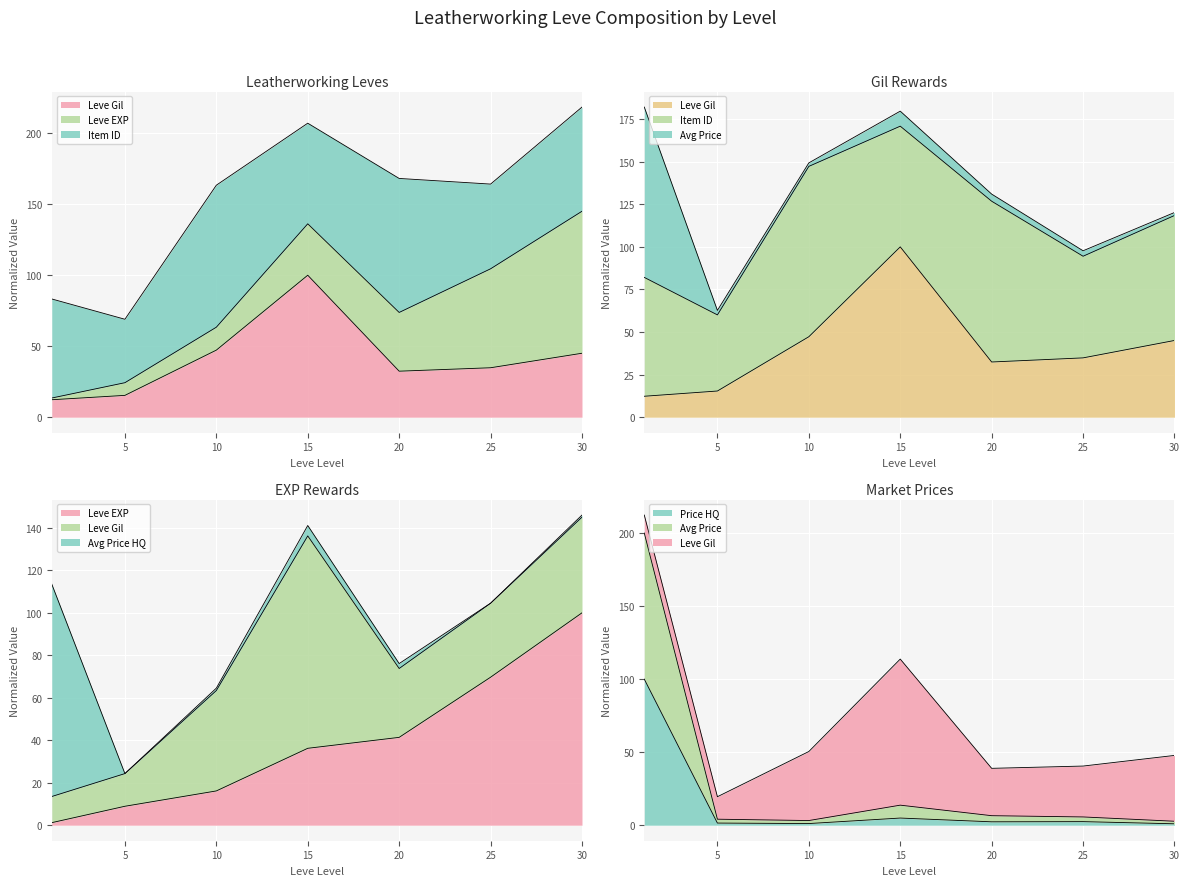

Which series has the largest range (max minus min)?

currentAveragePrice